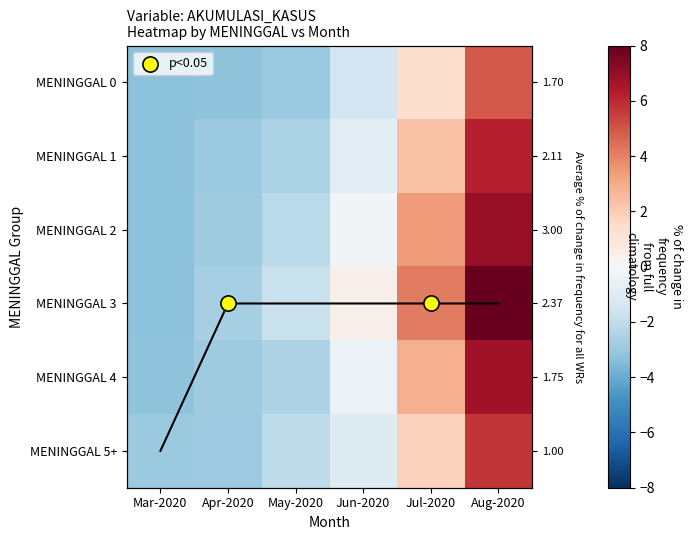

What is the spread (max minus min) of values at Apr-2020?

0.6